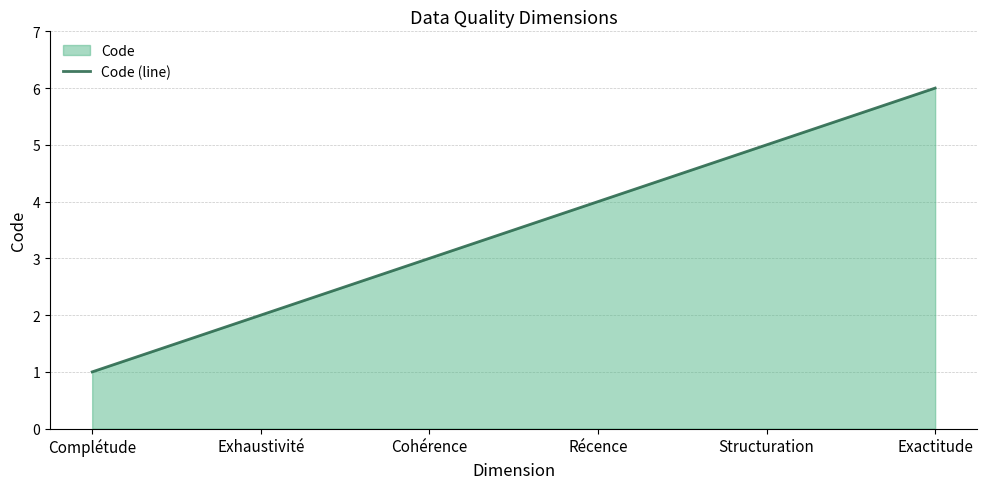

The value at Récence is 6. True or false?

False